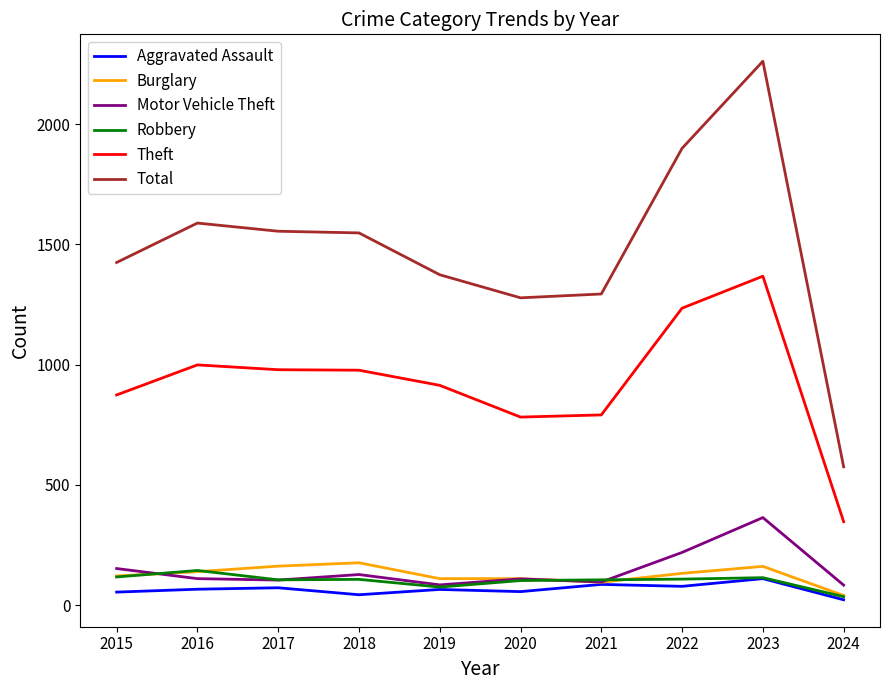

What is the difference between the Motor Vehicle Theft values at 2016 and 2024?

27